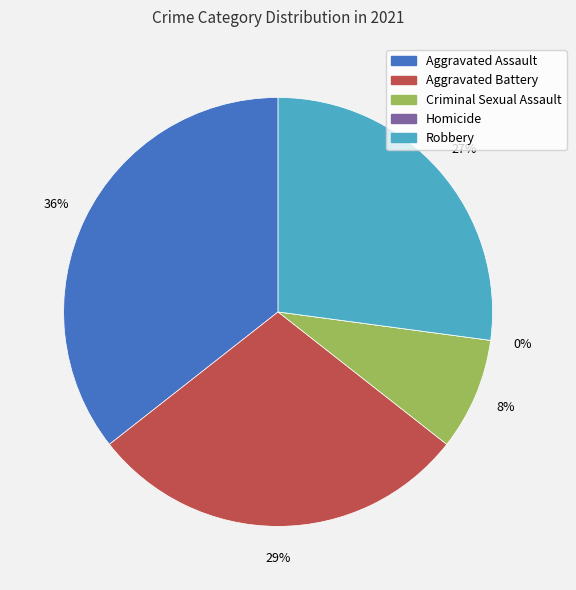

How many segments does this pie chart have?

5